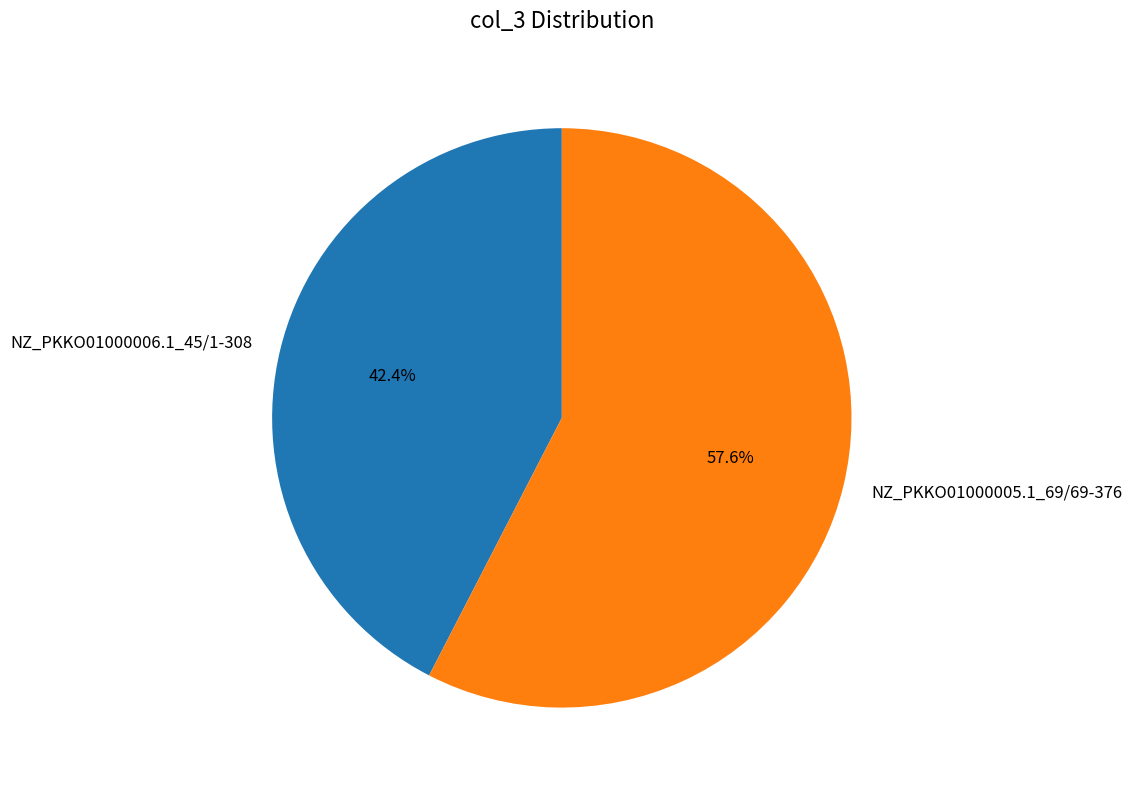

To the nearest percent, what is the difference between the largest and smallest slice percentages?

15%